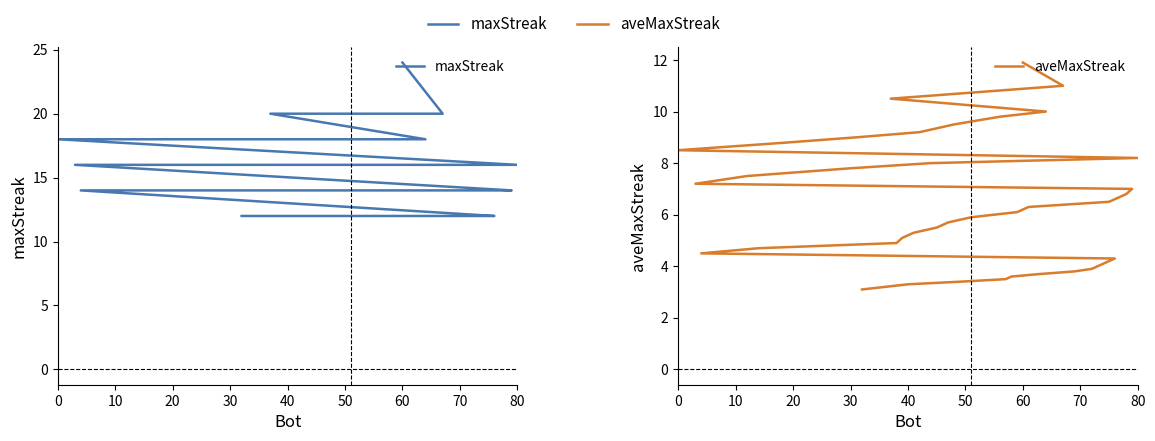

What is the total value across all series at 30?

28.0